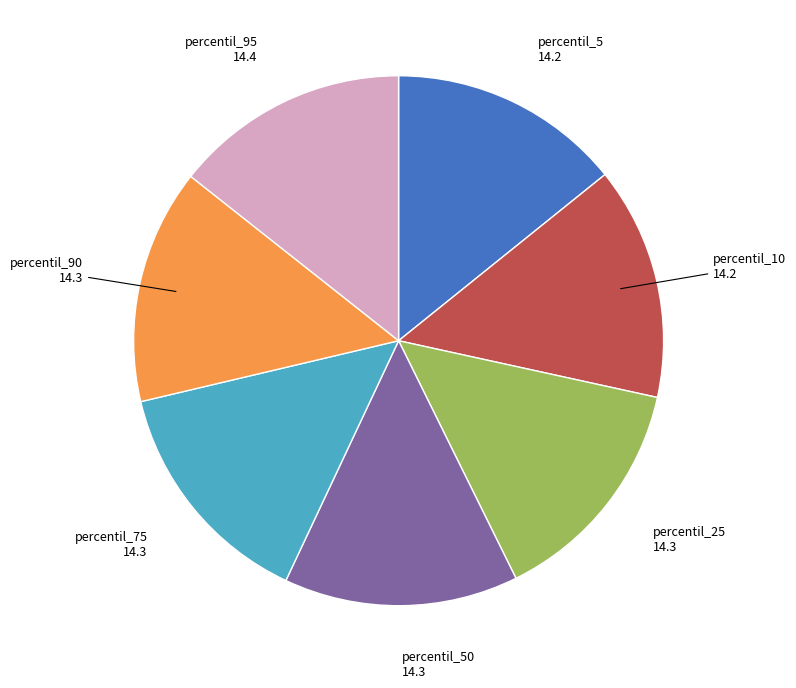

Does any single category account for the majority?

No